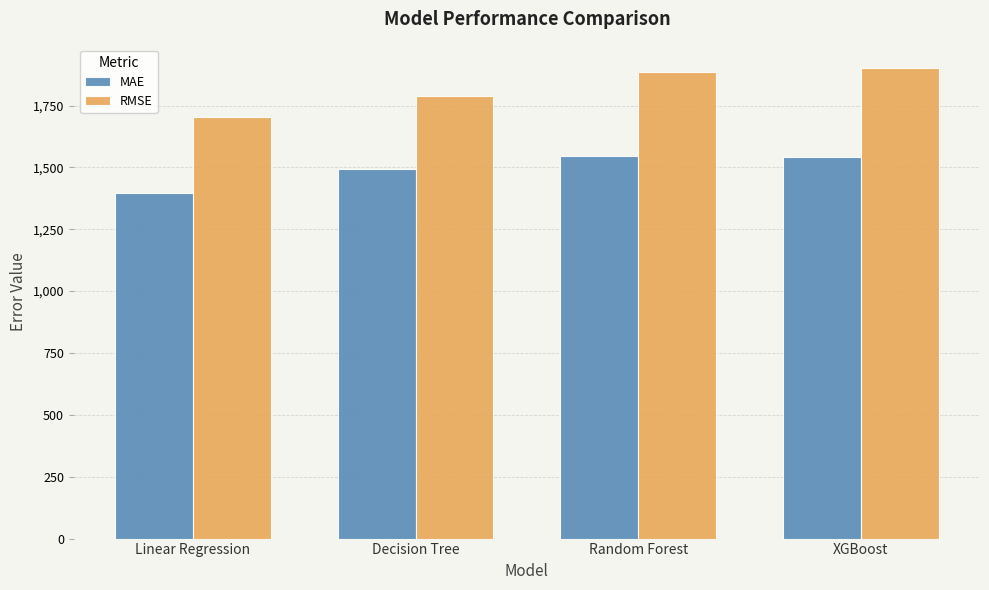

What is the difference between the maximum and second lowest values in the MAE series?

52.5